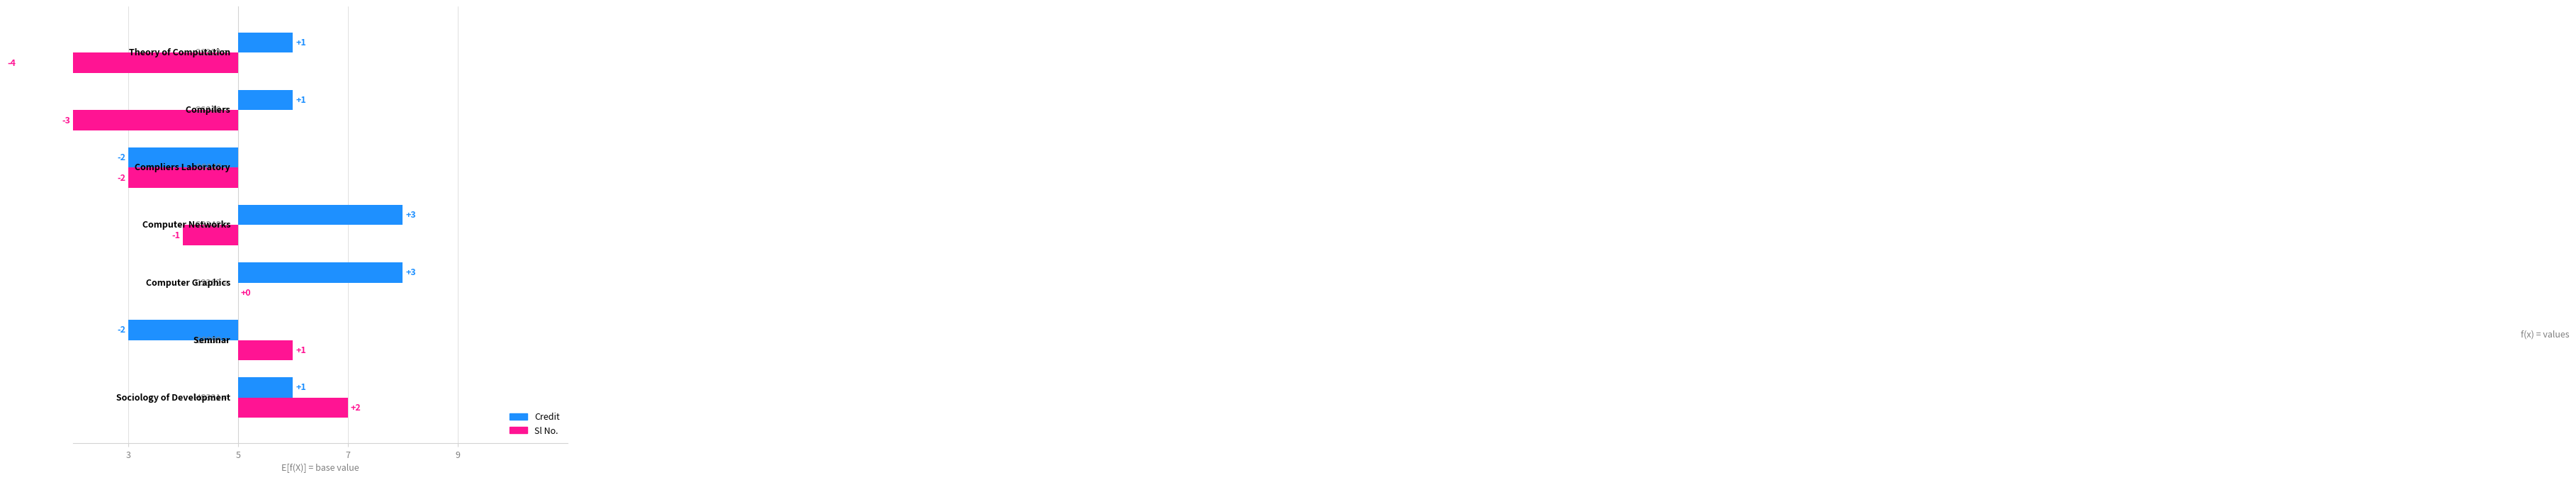

The value of Credit at 9 is 2. True or false?

False